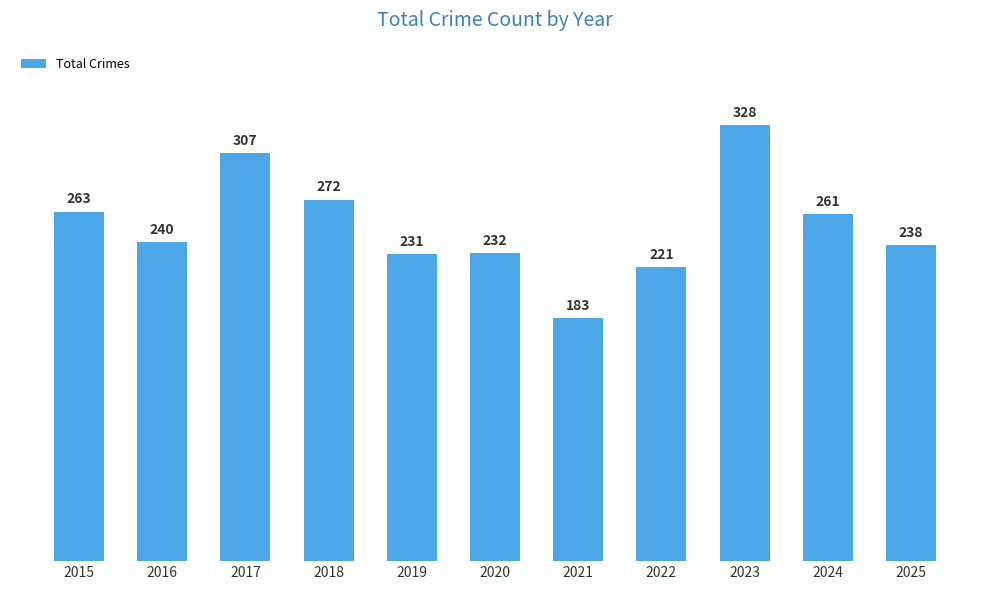

Reading left to right, transcribe all the data shown in this chart.

263	240	307	272	231	232	183	221	328	261	238